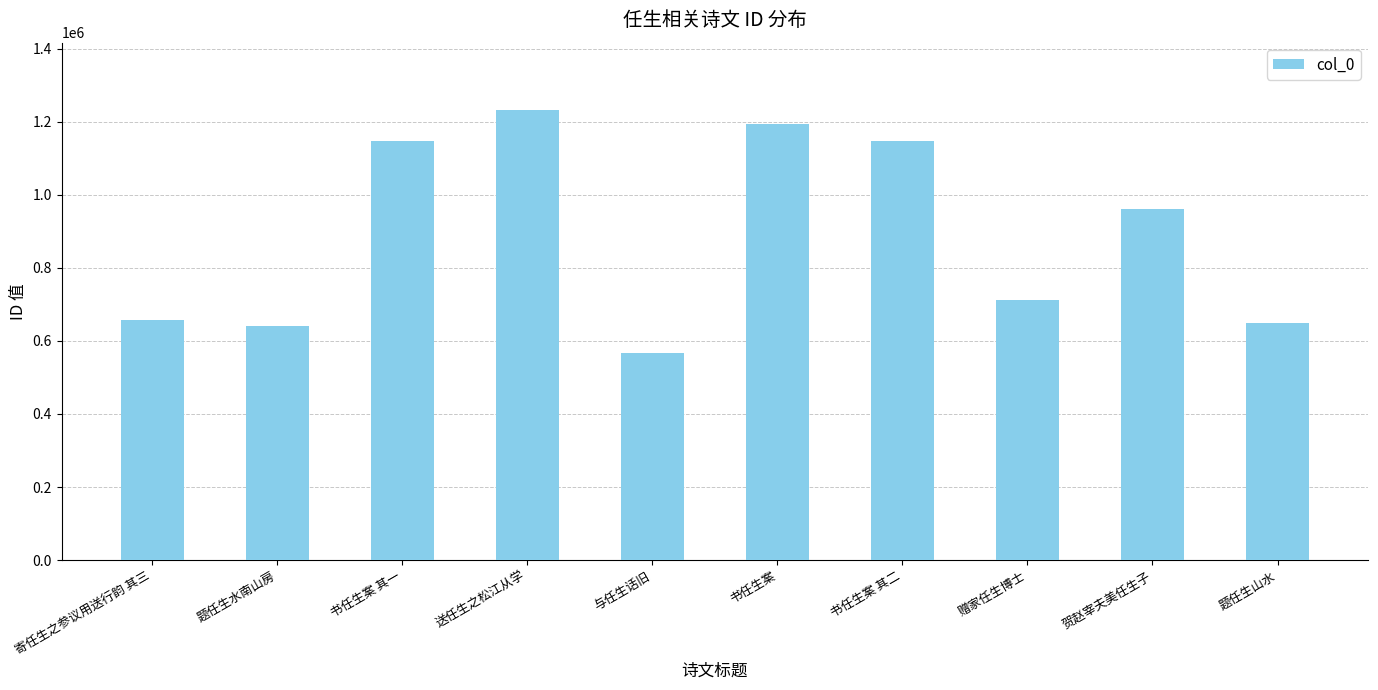

At which category does the chart reach its peak across all series?

送任生之松江从学